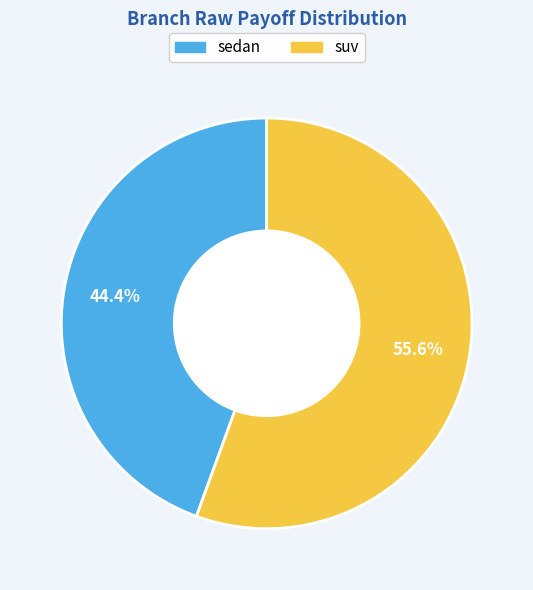

What is the ratio of the value at sedan to the value at suv?

0.8